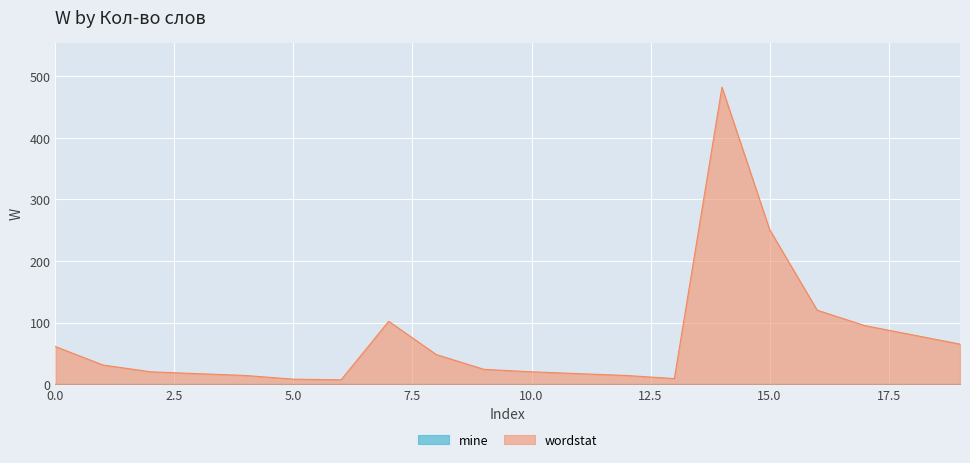

Which series has the largest total across all categories?

wordstat